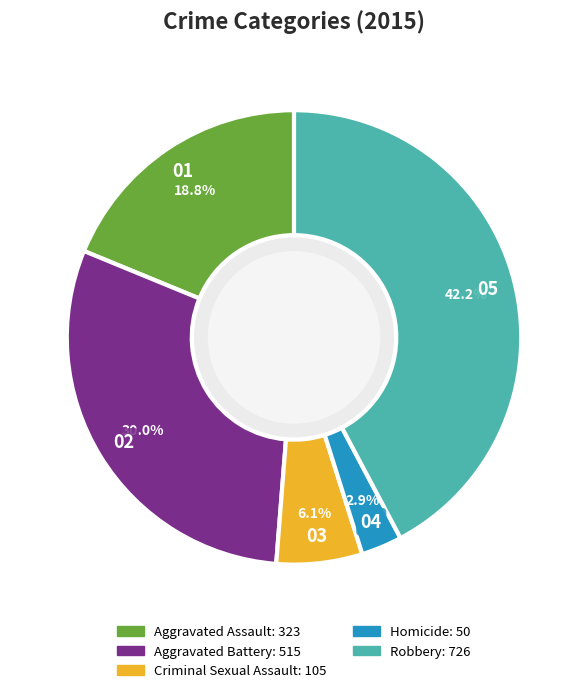

True or false: Aggravated Battery accounts for 30% of the total.

True